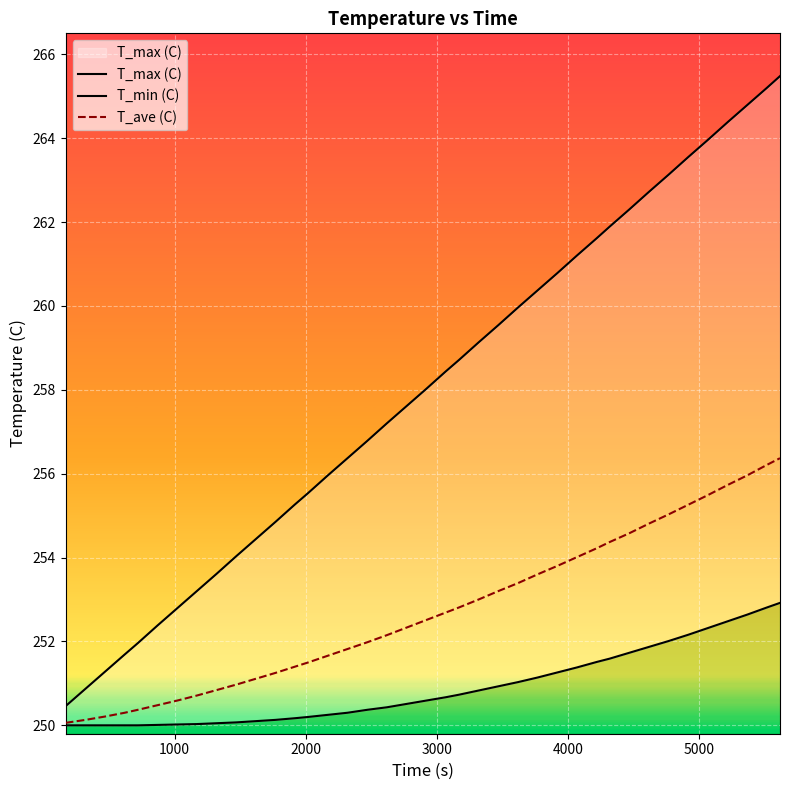

What is the lowest value of the T_ave (C) series?

250.1